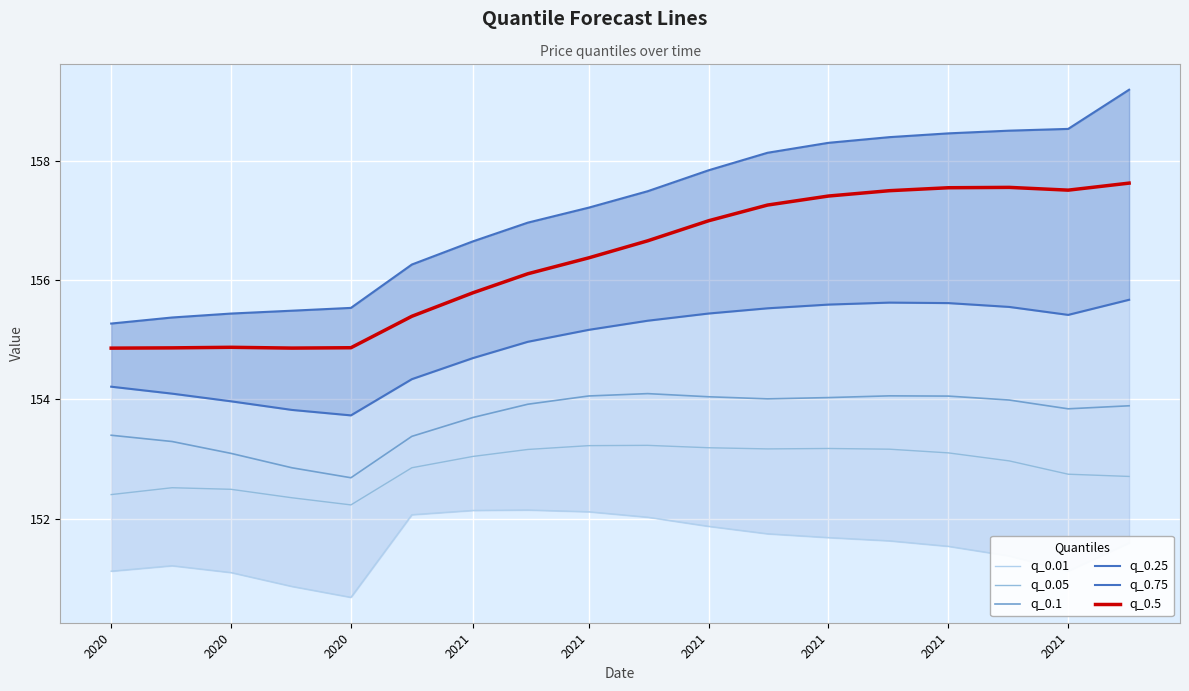

What is the smallest value displayed?

150.7